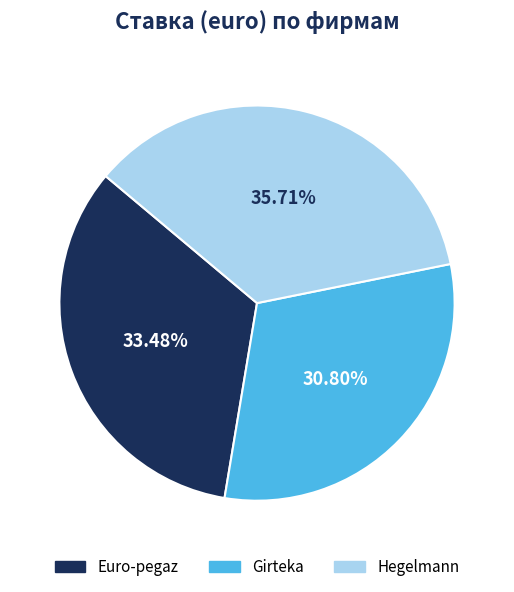

Which slice is the smallest?

Girteka